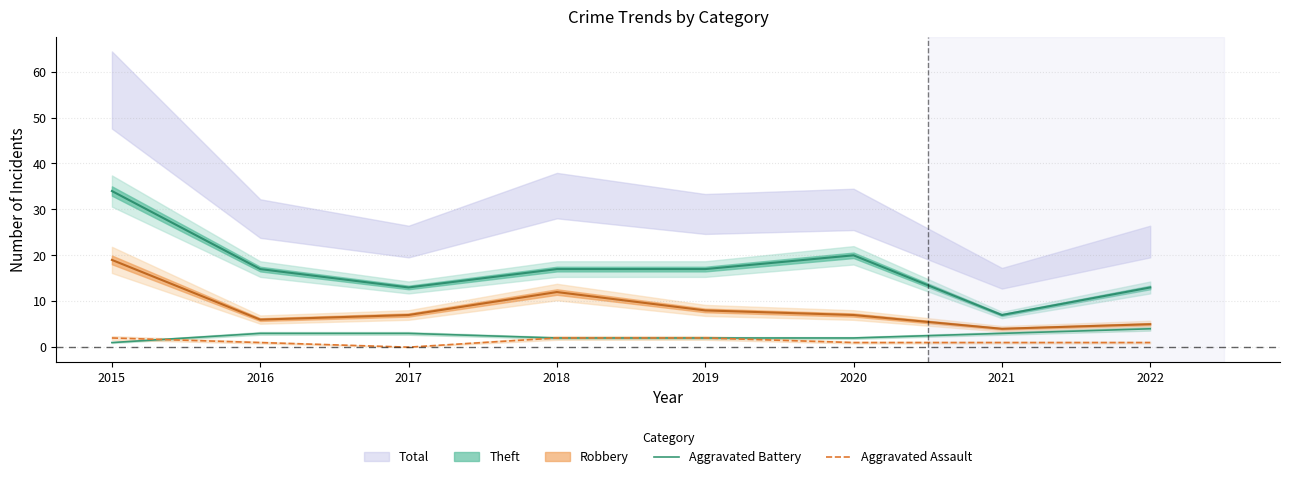

In Aggravated Assault, how many points are lower than both neighbors (excluding endpoints)?

1